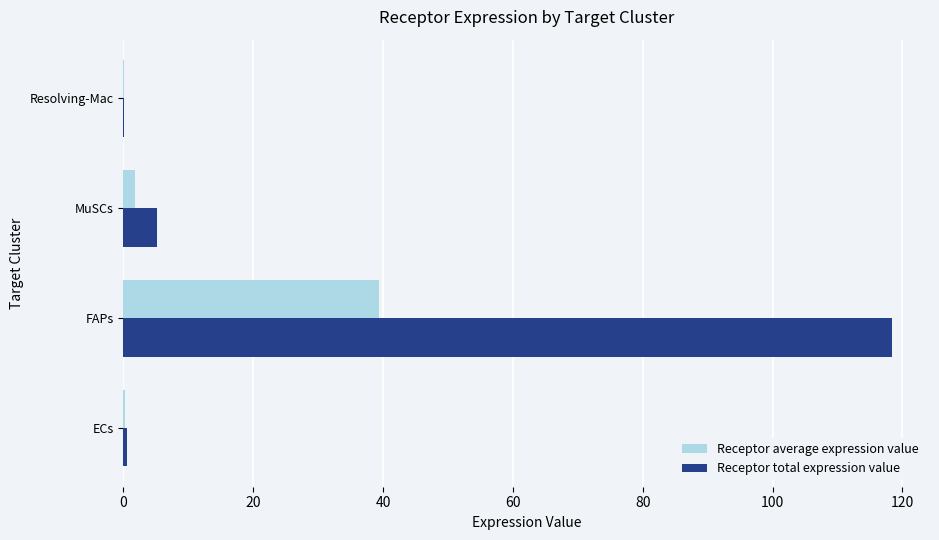

What is the sum of all Receptor total expression value values?

124.2